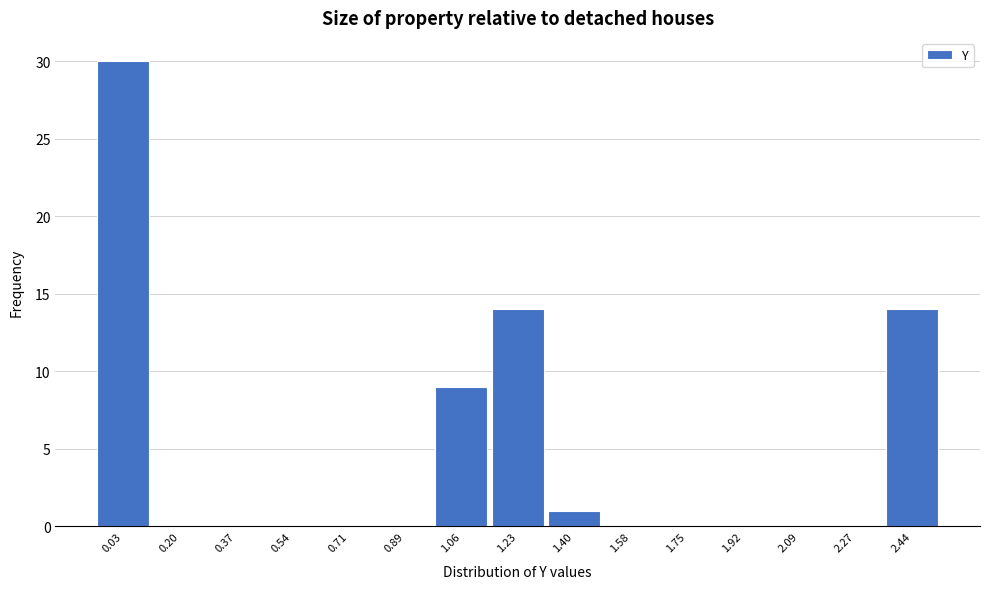

Reading right to left, transcribe all the data shown in this chart.

2.44=14	2.27=0	2.09=0	1.92=0	1.75=0	1.58=0	1.40=1	1.23=14	1.06=9	0.89=0	0.71=0	0.54=0	0.37=0	0.20=0	0.03=30